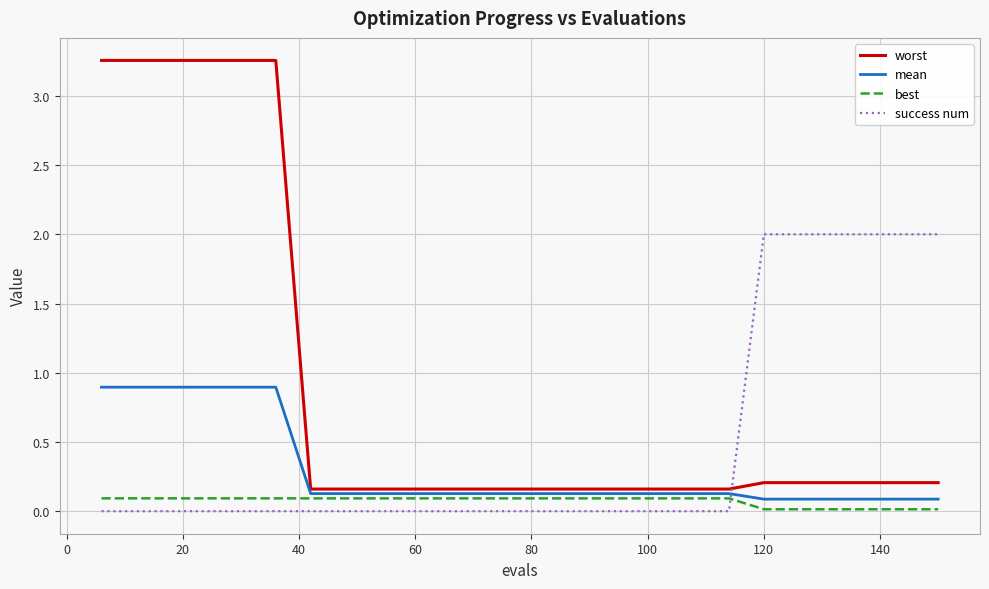

Which series ends up on top after the final intersection of worst and success num?

success num